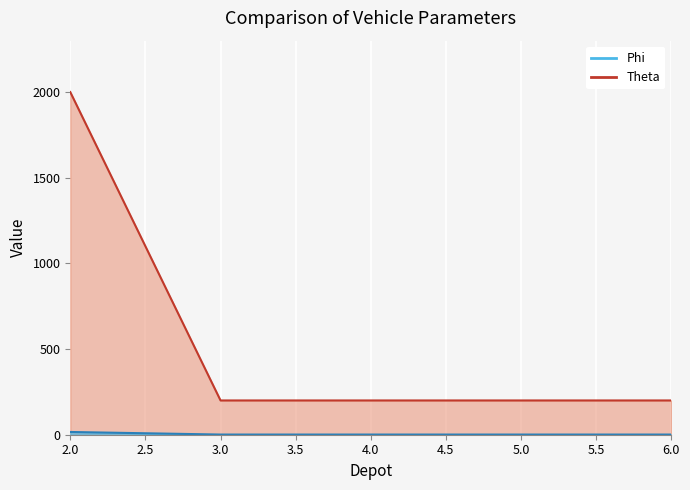

True or false: Theta has a value of 0 at 3.

False